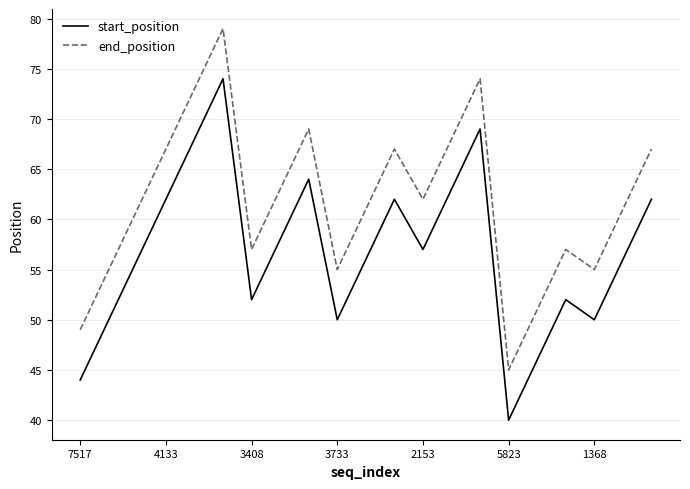

True or false: end_position and start_position cross at least once.

False